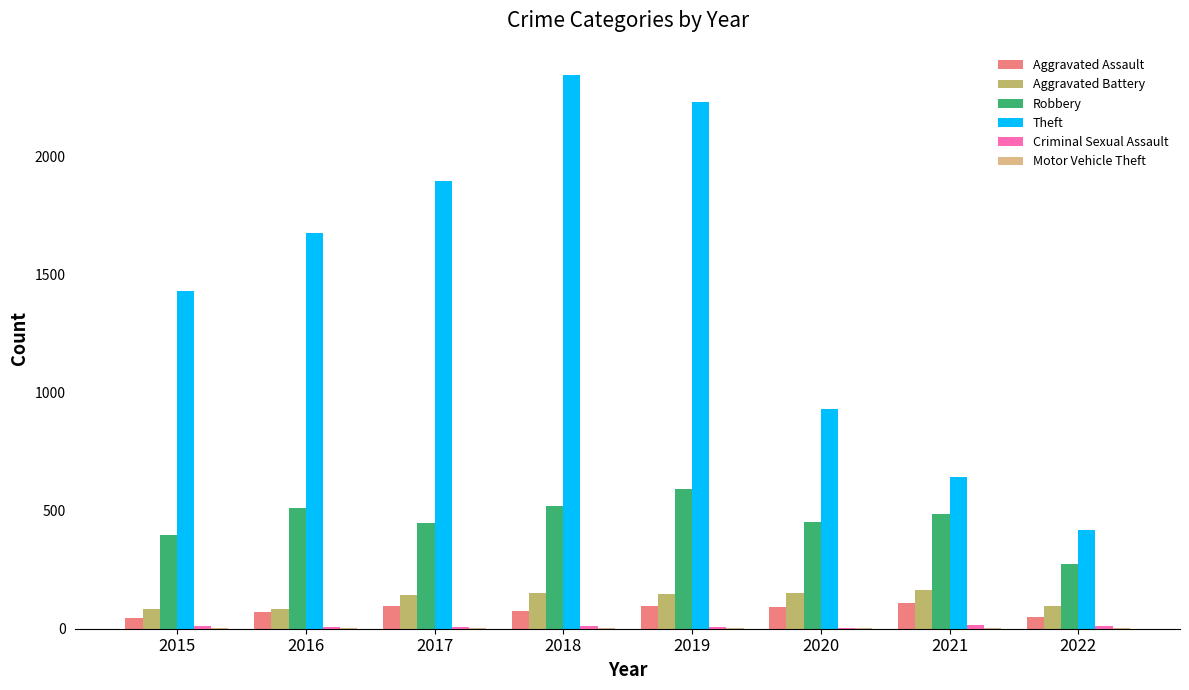

The Aggravated Assault series shows 50 at 2022. True or false?

True